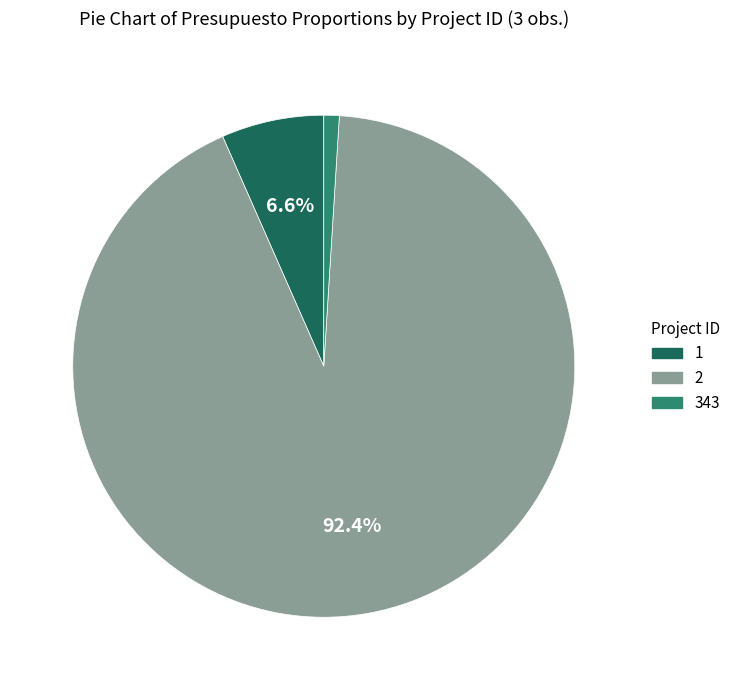

Which category has the biggest portion of the pie?

2